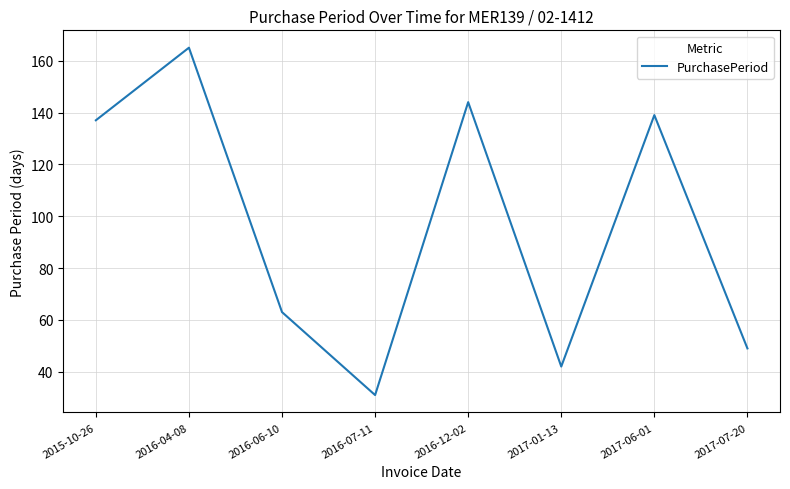

What is the minimum value shown in the chart?

31